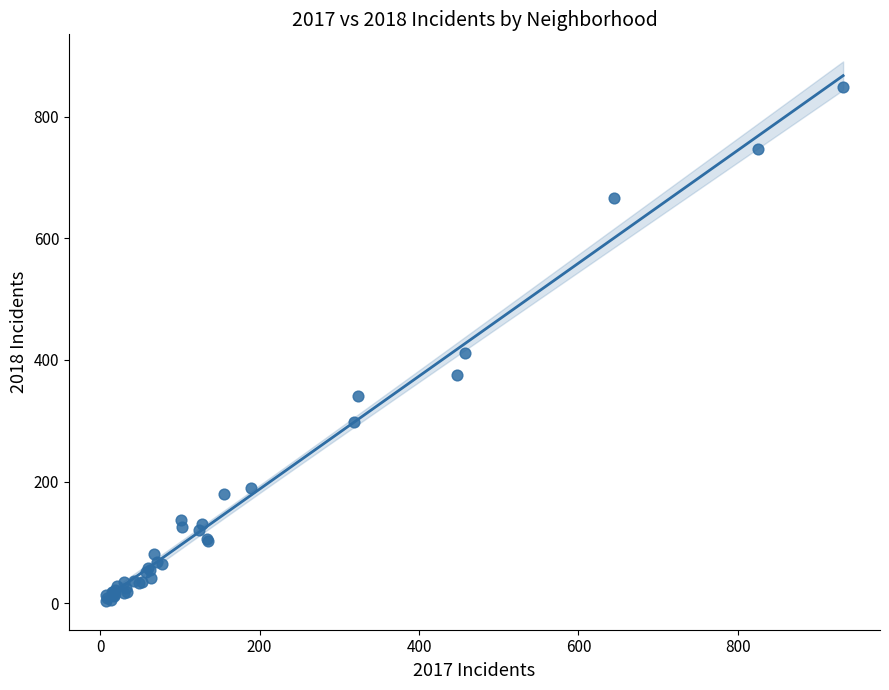

What Y value in the scatter plot is closest to 426?

412